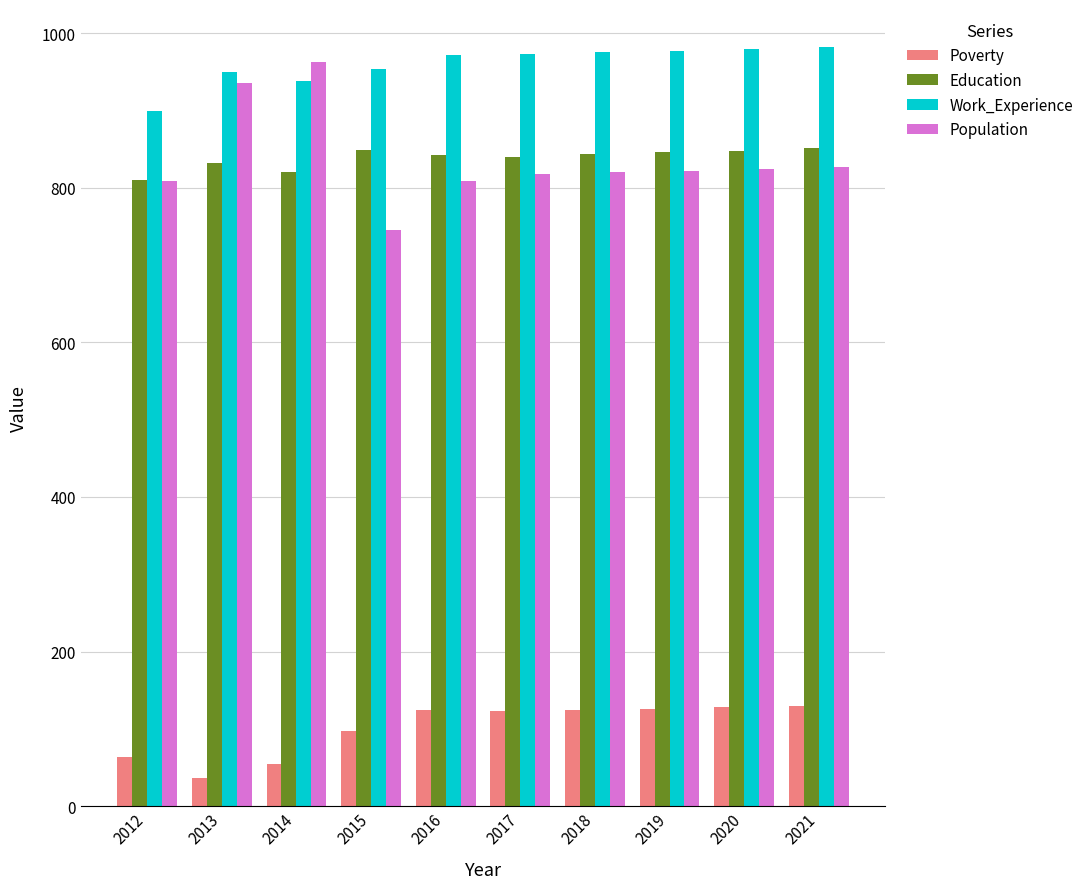

What is the highest value of the Poverty series?

129